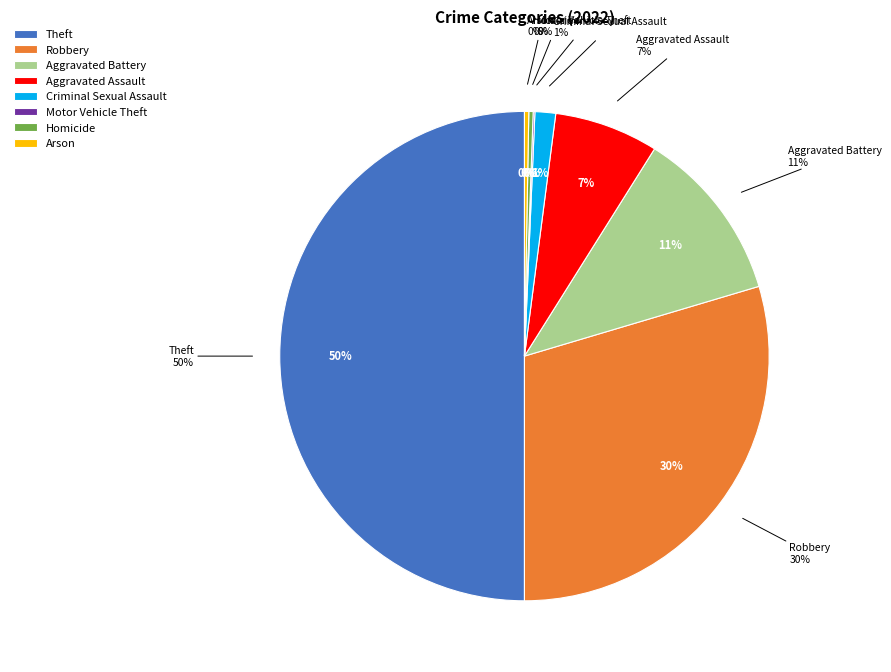

To the nearest percent, what is the combined percentage of Robbery and Motor Vehicle Theft?

30%